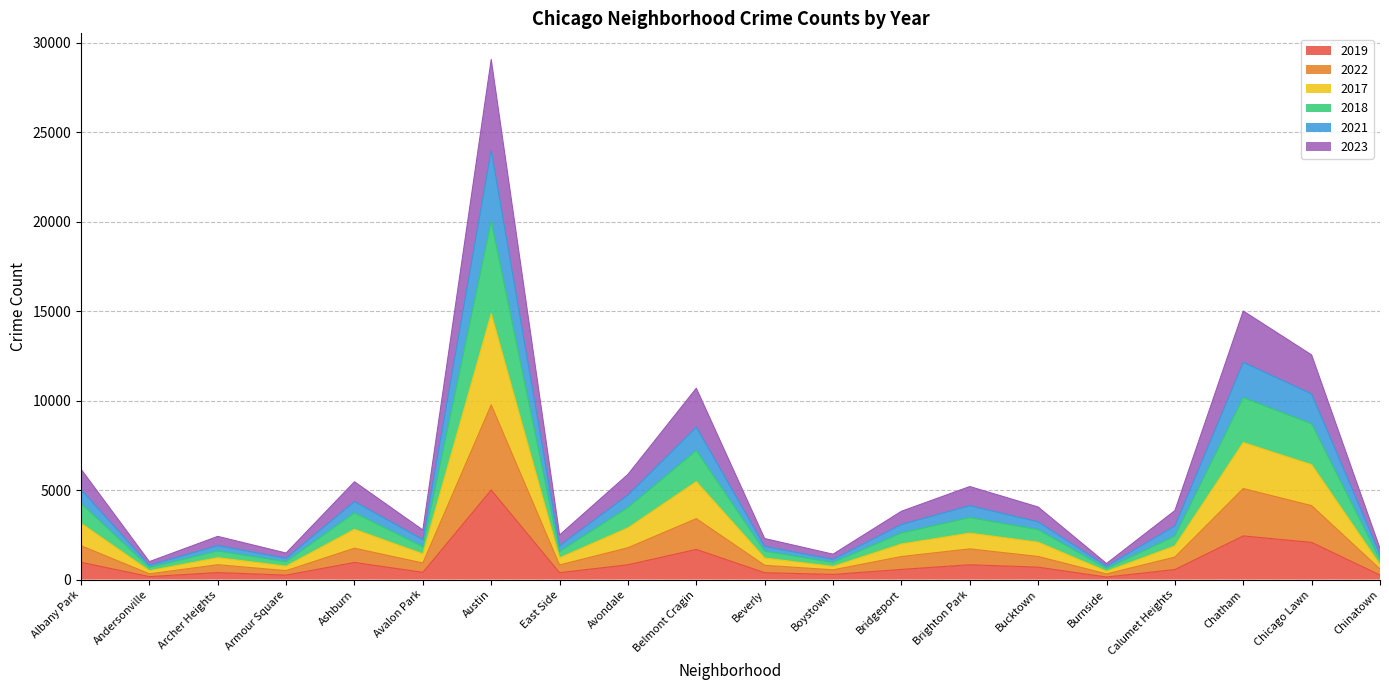

Which category has the lowest value across all series?

Burnside